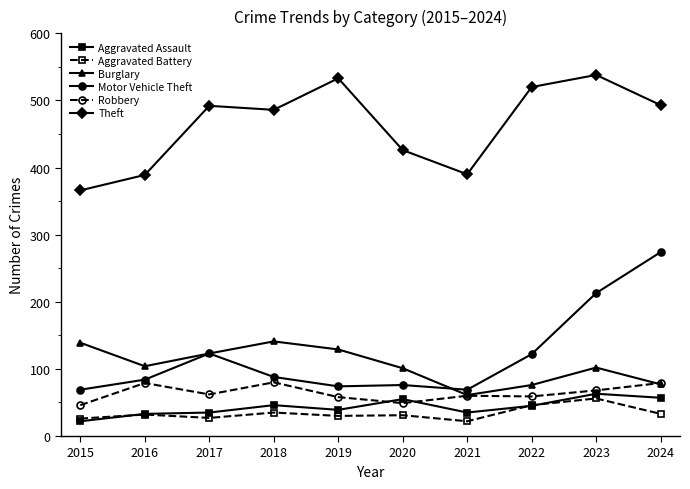

What is the sum of the Aggravated Battery values at 2018 and 2020?

66